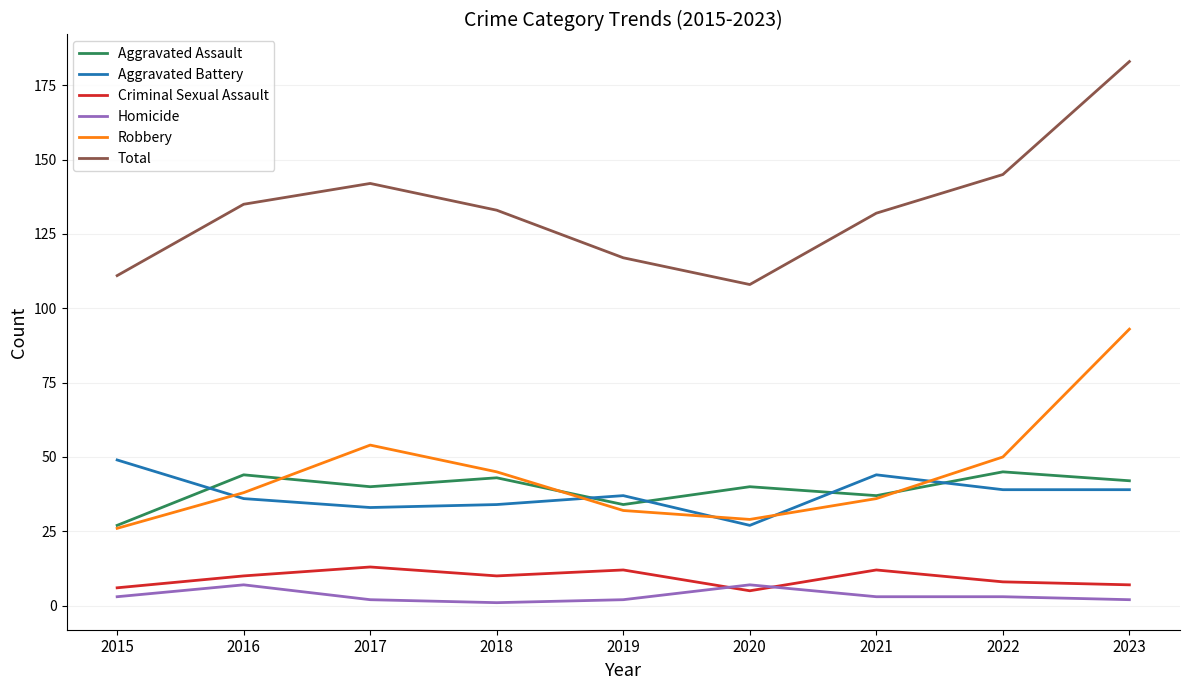

At how many categories does at least one series exceed 118?

6